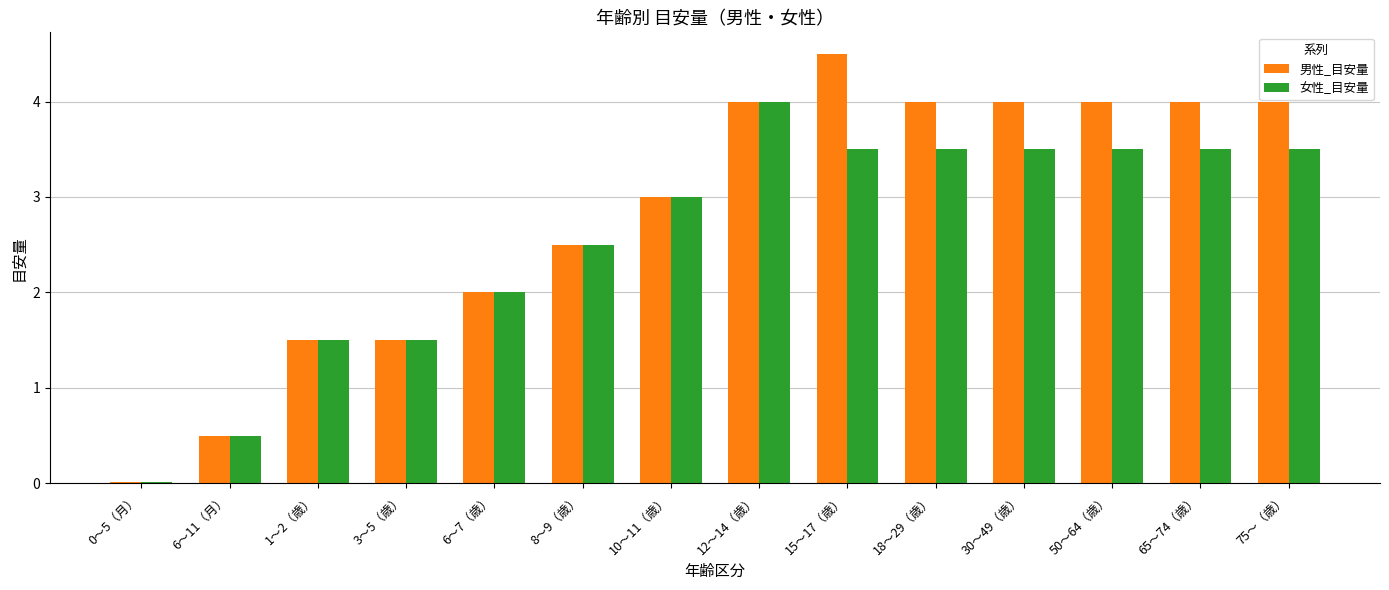

What is the total value across all series at 75〜（歳）?

7.5